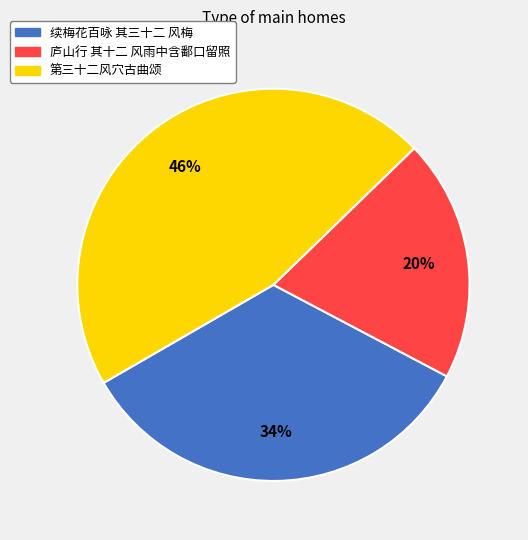

The 续梅花百咏 其三十二 风梅 slice represents 34% of the pie. True or false?

True